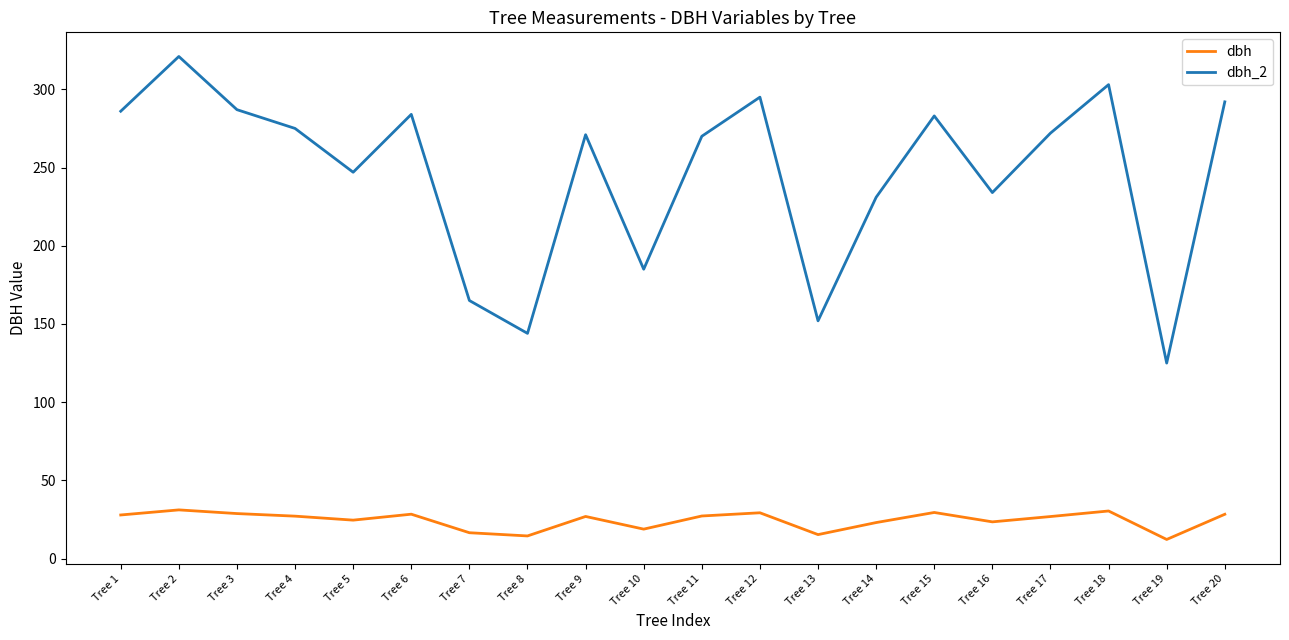

Which category has the highest value across all series?

Tree 2